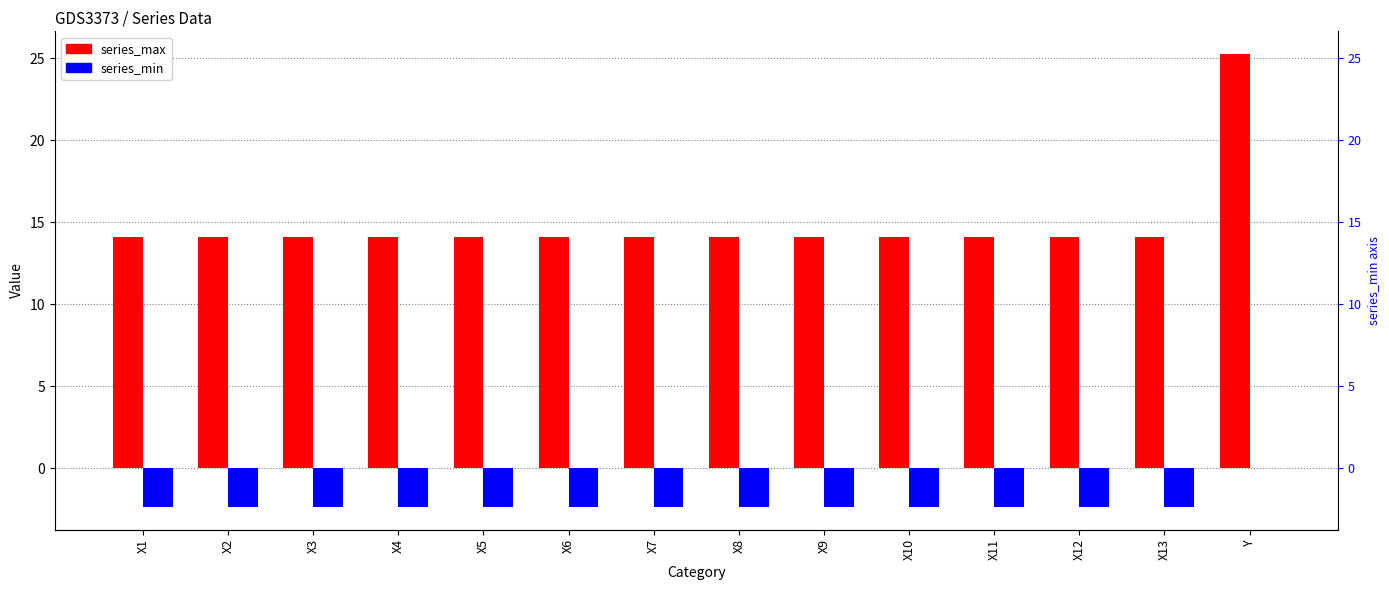

What position from the left is X13?

13